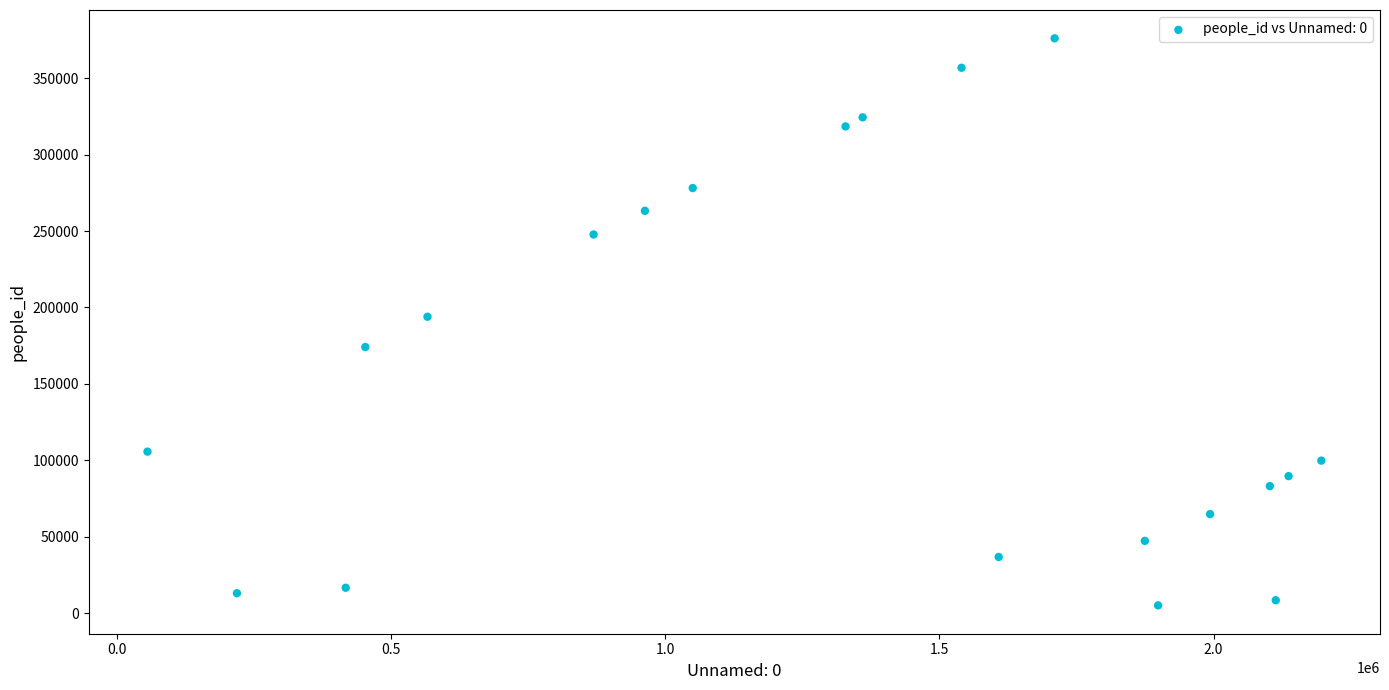

What is the range of X values (max minus min)?

2140115